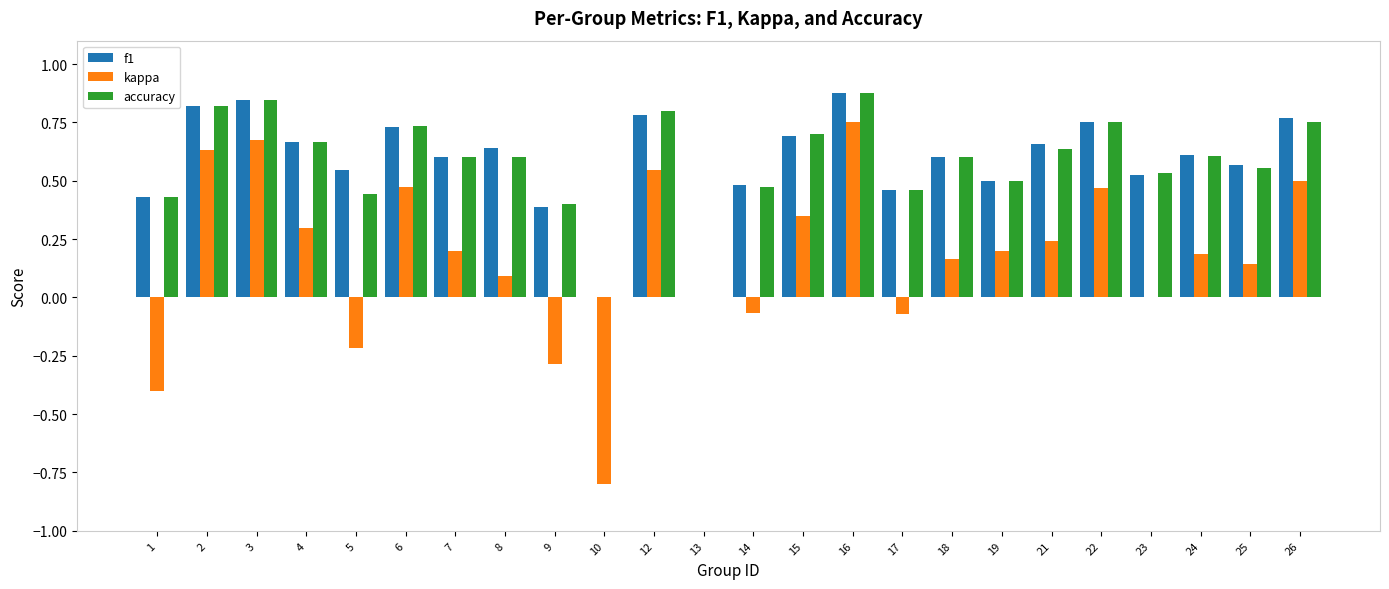

Is the value of accuracy at 16 greater than the value of f1 at 6?

Yes